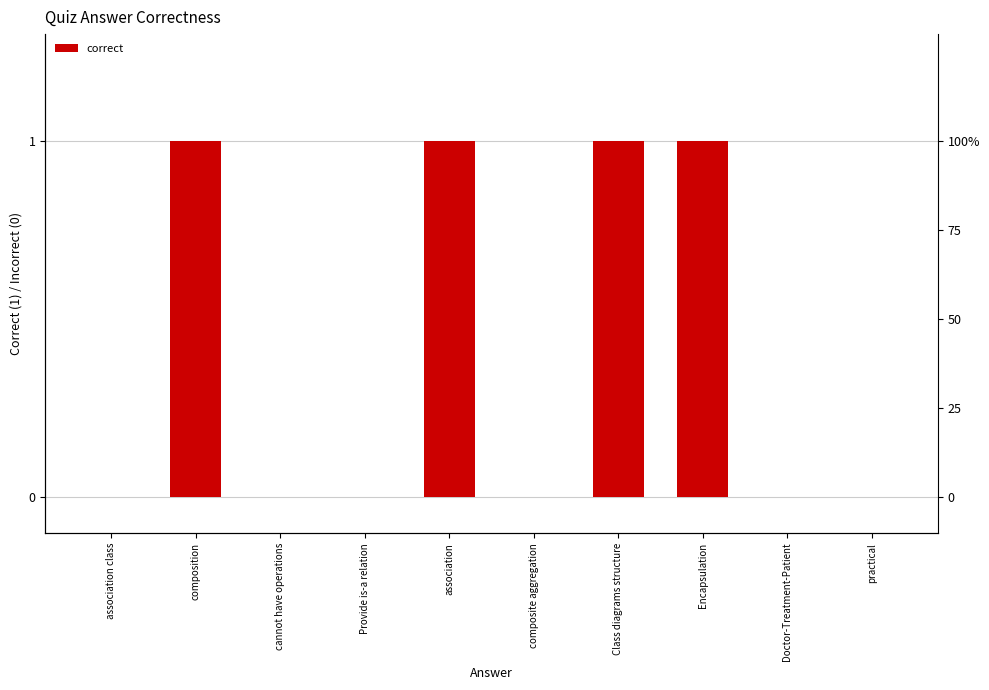

Reading right to left, transcribe all the data shown in this chart.

practical=0	Doctor-Treatment-Patient=0	Encapsulation=1	Class diagrams structure=1	composite aggregation=0	association=1	Provide is-a relation=0	cannot have operations=0	composition=1	association class=0